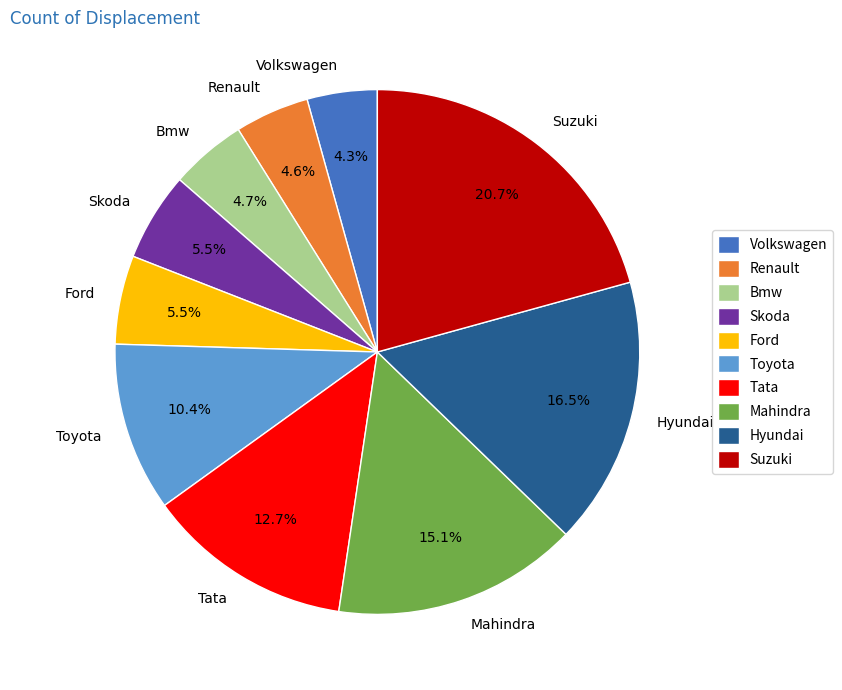

Count the number of slices in the pie.

10